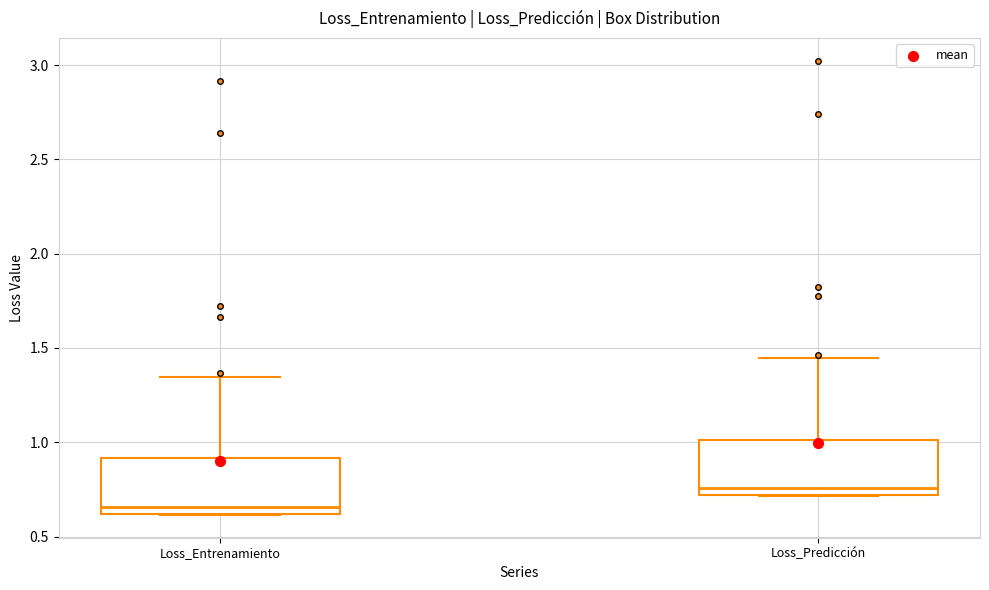

Reading left to right, read every box against the y-axis: the position of its median line, the range the box covers, and the ends of its whiskers. The values are not printed on the chart, so give them approximately, as read against the axis.

Loss_Entrenamiento: median 0.65, box 0.60 to 0.90, whiskers 0.60 to 1.35
Loss_Predicción: median 0.75, box 0.70 to 1.00, whiskers 0.70 to 1.45